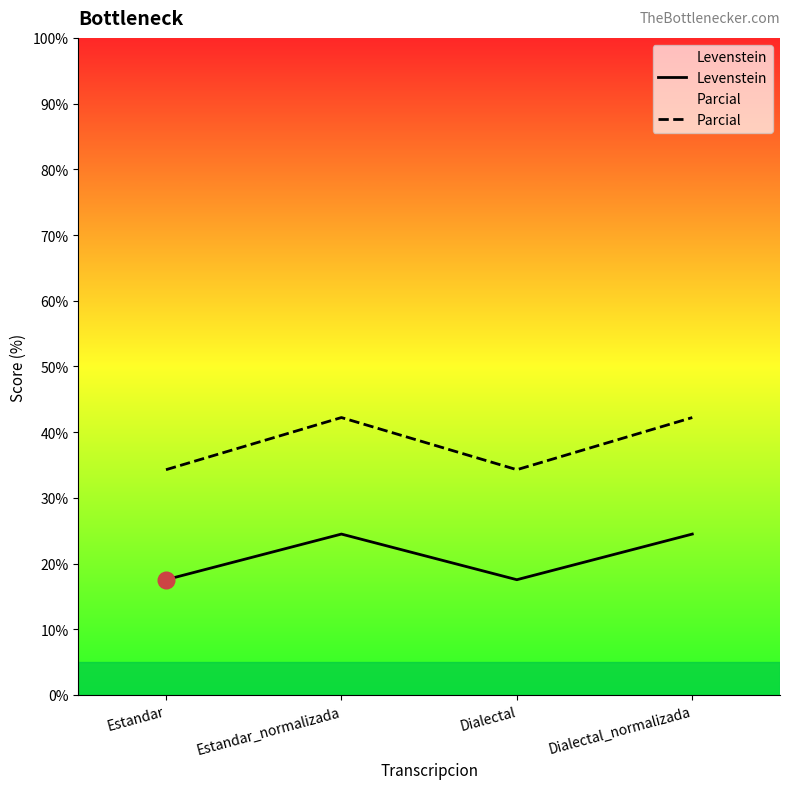

At how many categories does at least one series exceed 28?

4